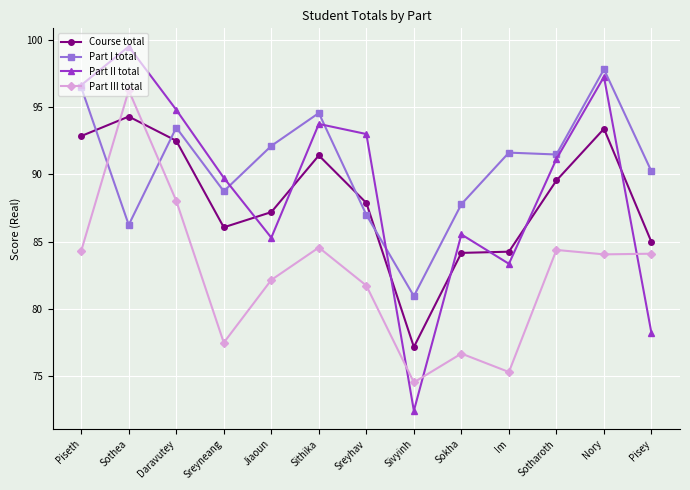

True or false: Part II total and Part I total cross at least once.

True